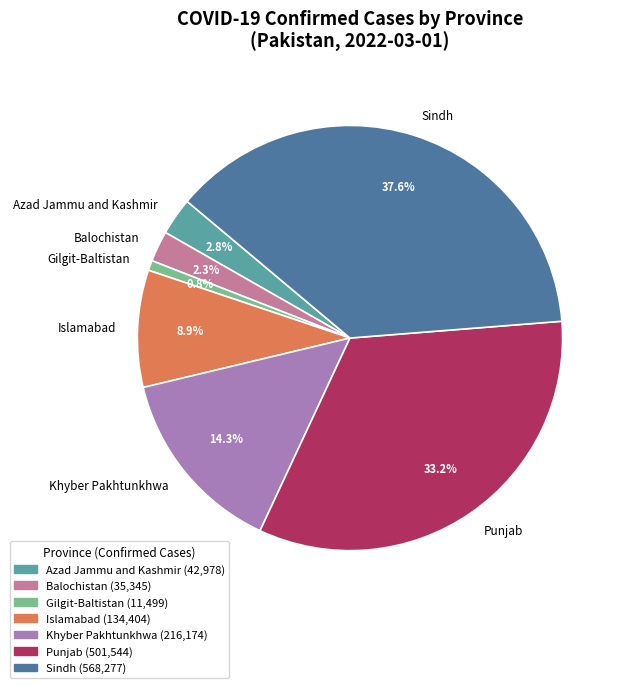

Between Balochistan and Sindh, which is larger?

Sindh